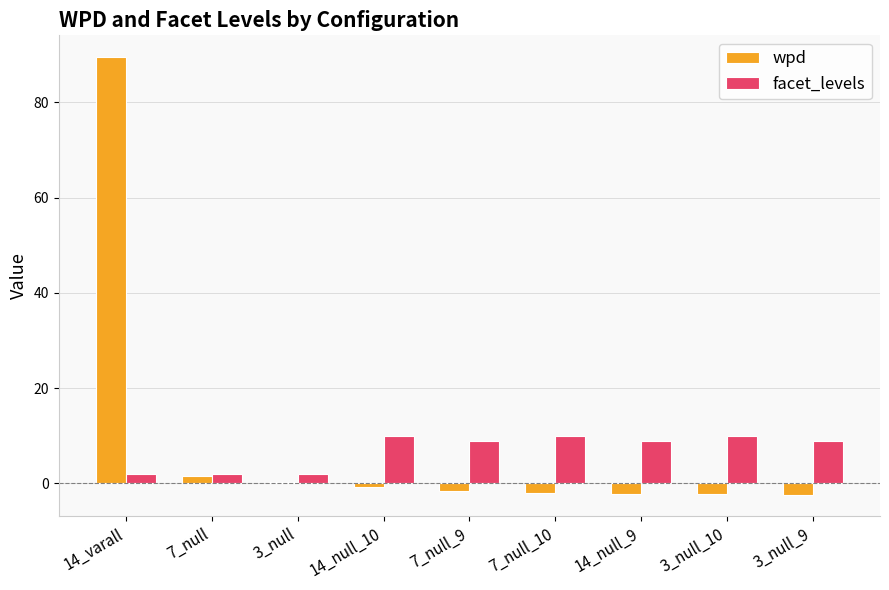

Is it true that wpd equals 89.5 at 14_varall?

True